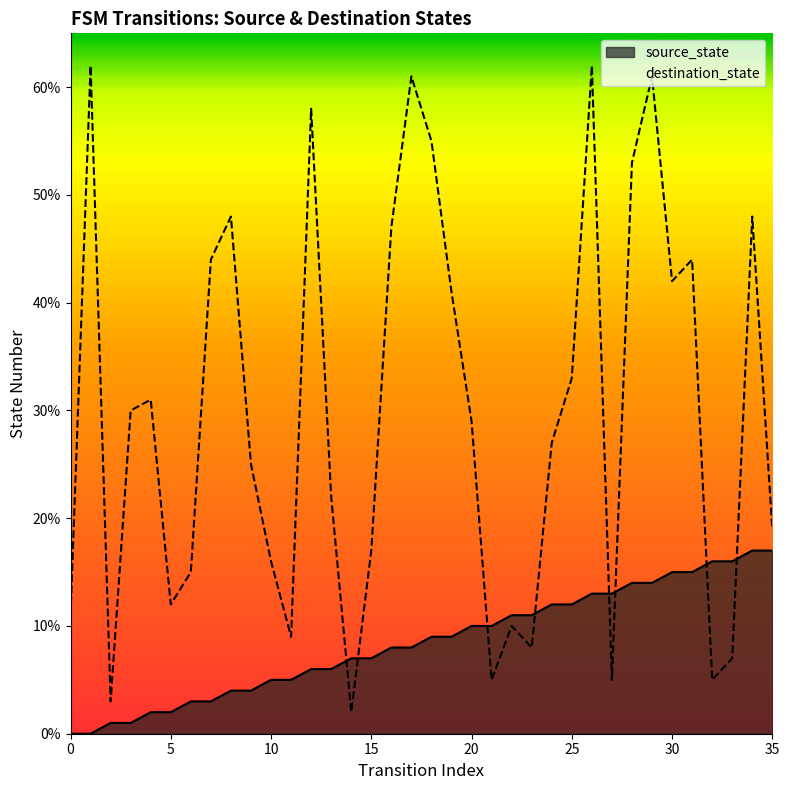

True or false: source_state has more than 2 interior local peaks.

False